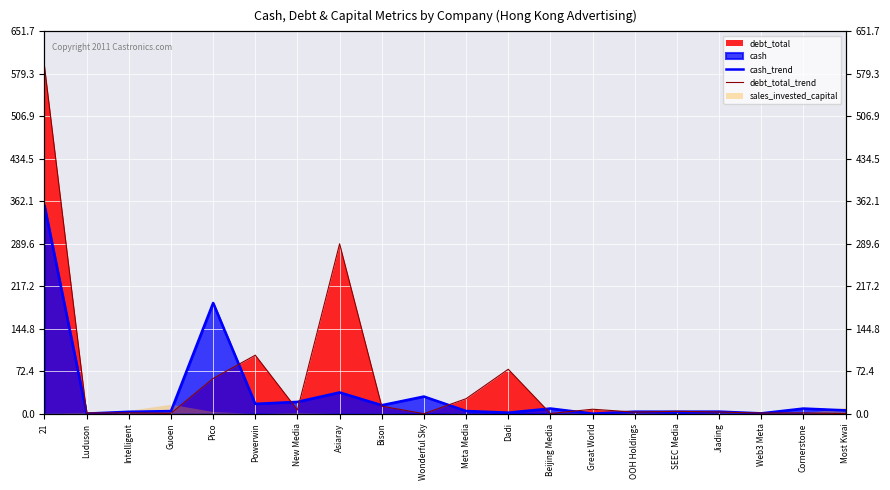

List the labels in order of cash_trend value, smallest first.

Great World, Luduson, Web3 Meta, Dadi, Intelligent, SEEC Media, OOH Holdings, Jiading, Guoen, Meta Media, Most Kwai, Cornerstone, Beijing Media, Bison, Powerwin, New Media, Wonderful Sky, Asiaray, Pico, 21